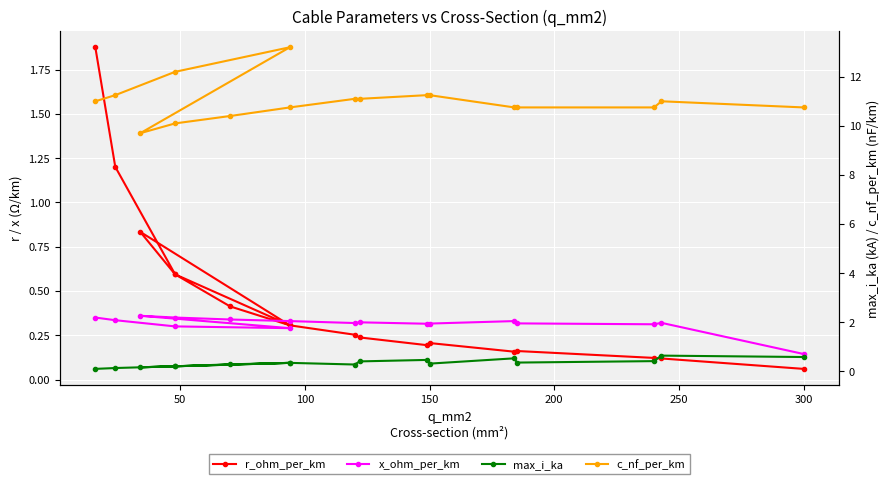

True or false: c_nf_per_km and x_ohm_per_km intersect in this chart.

False